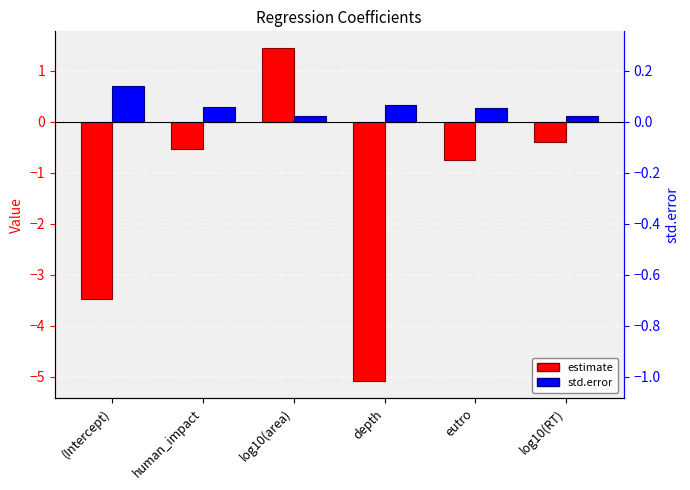

What is the average value of the estimate series?

-1.5